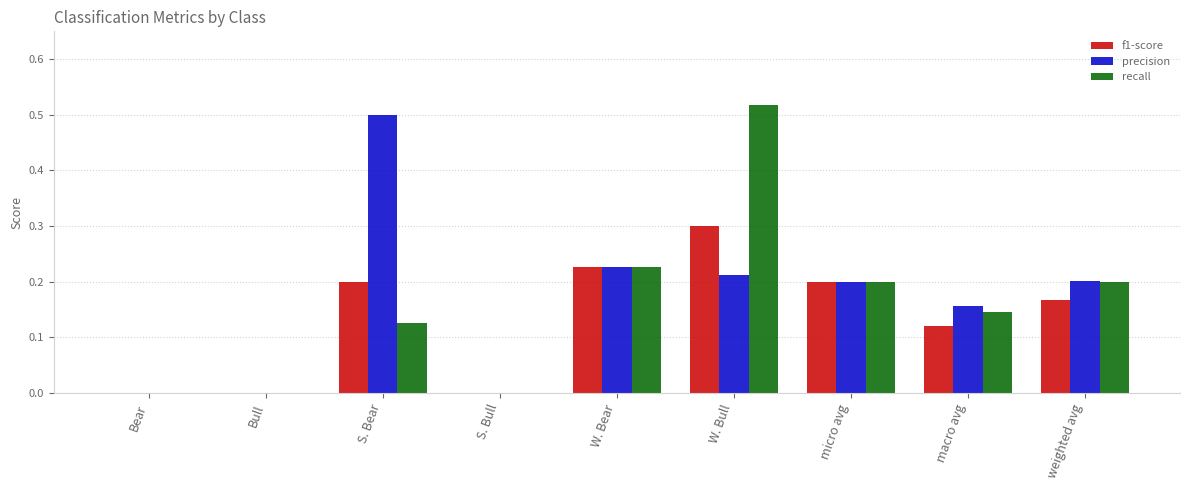

What is the highest value of the f1-score series?

0.3